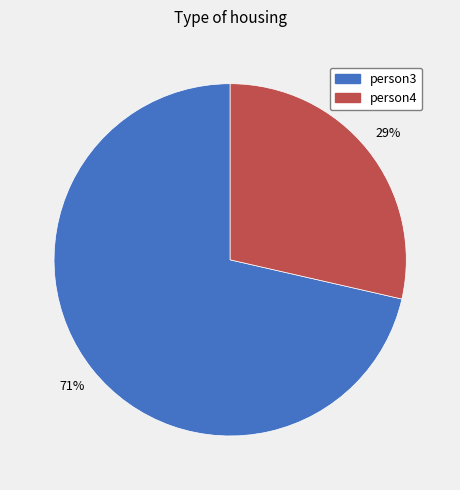

To the nearest percent, what portion does person3 represent?

71%